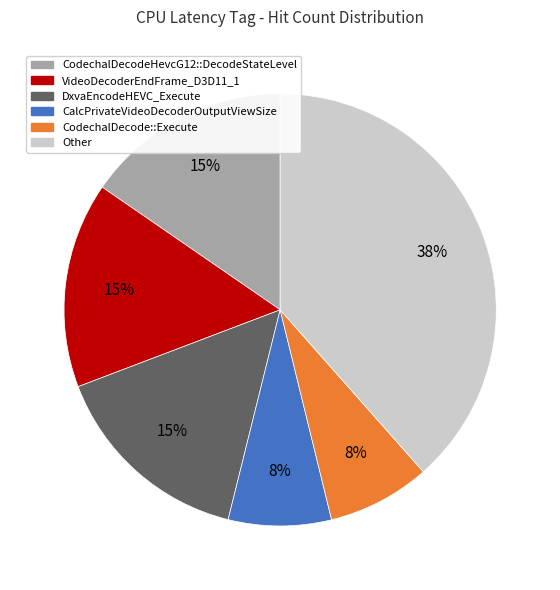

Is there any slice that represents more than half of the pie?

No